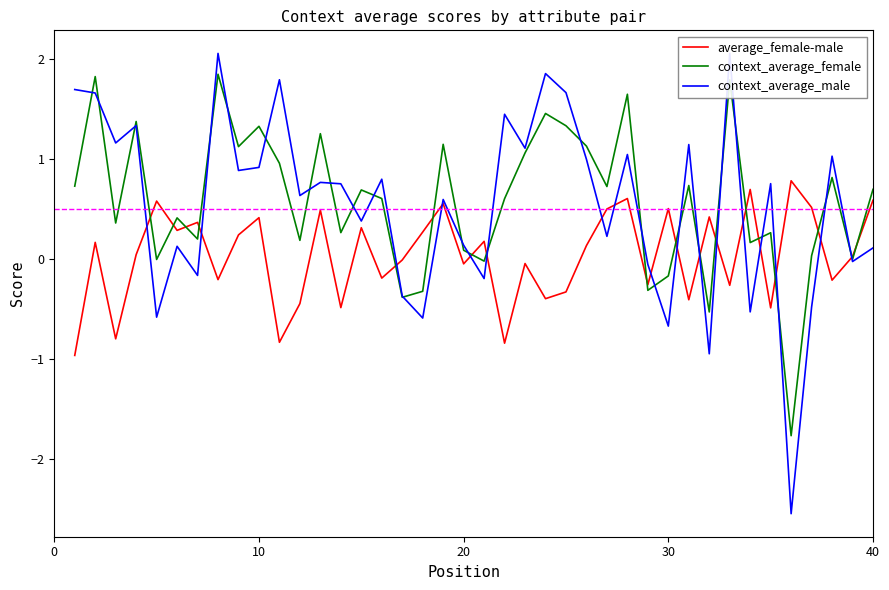

What is the minimum value for context_average_female?

-1.8